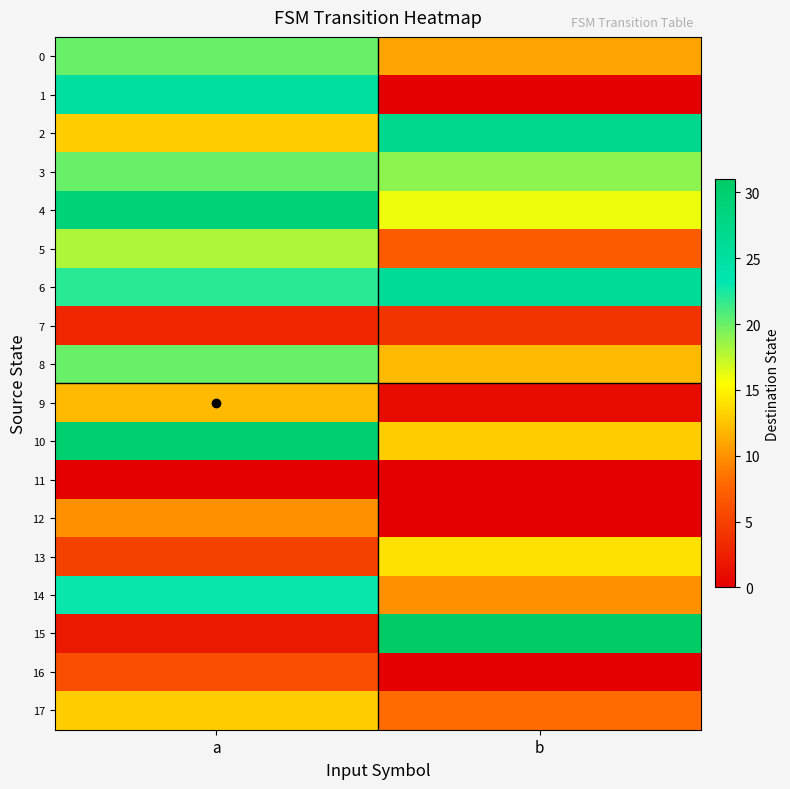

Reading left to right, transcribe all the data shown in this chart.

0: a=20	b=11
1: a=25	b=0
2: a=13	b=27
3: a=20	b=19
4: a=29	b=16
5: a=18	b=7
6: a=22	b=26
7: a=3	b=4
8: a=20	b=12
9: a=12	b=1
10: a=30	b=13
11: a=0	b=0
12: a=10	b=0
13: a=5	b=14
14: a=23	b=10
15: a=2	b=31
16: a=6	b=0
17: a=13	b=8